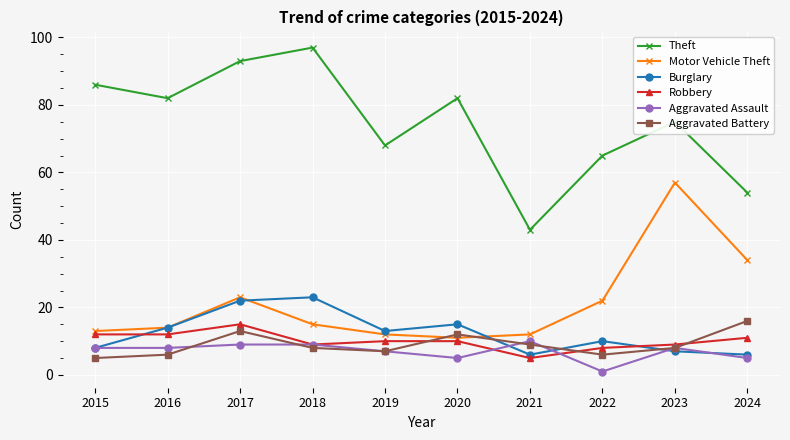

What is the difference between the maximum and minimum values in the Motor Vehicle Theft series?

46